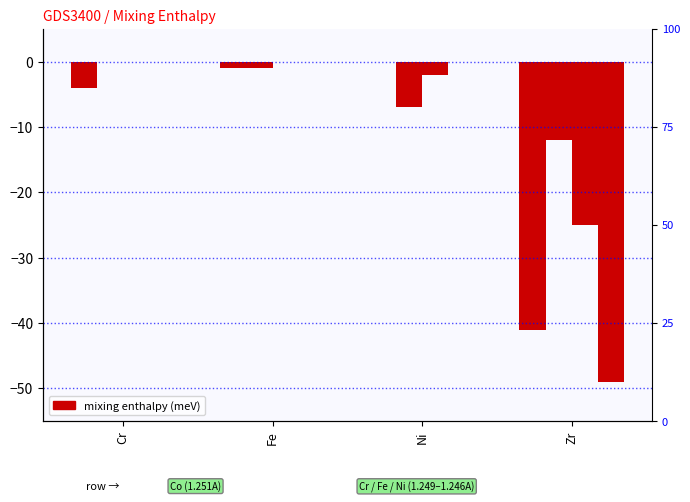

Is it true that Cr (1.249A) equals 0 at Cr?

True